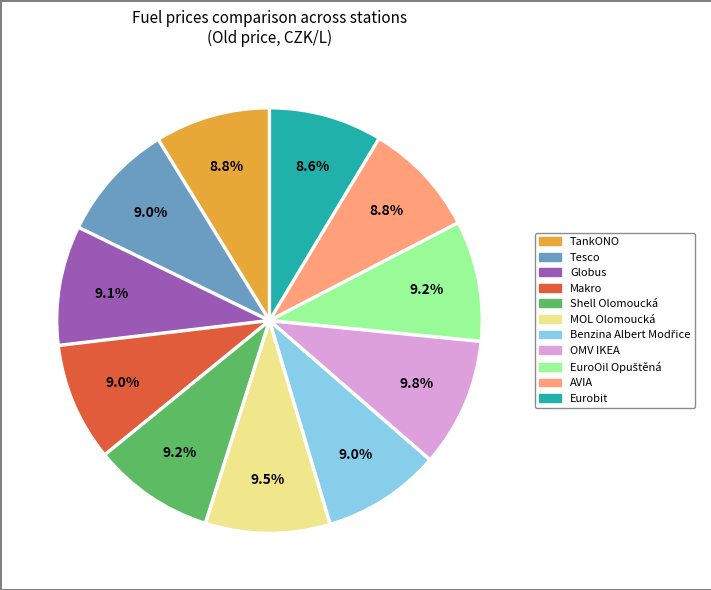

Approximately how many times larger is the value at OMV IKEA compared to Tesco?

1.1